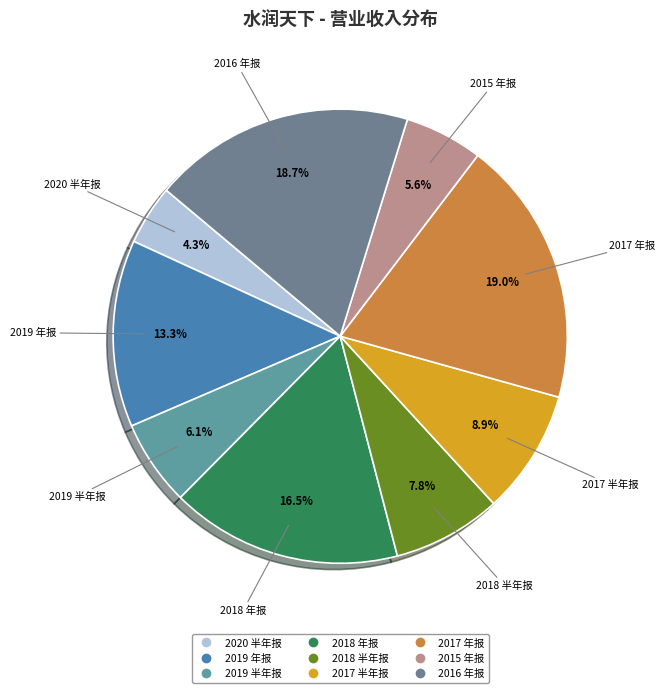

Between 2020 半年报 and 2018 半年报, which is larger?

2018 半年报